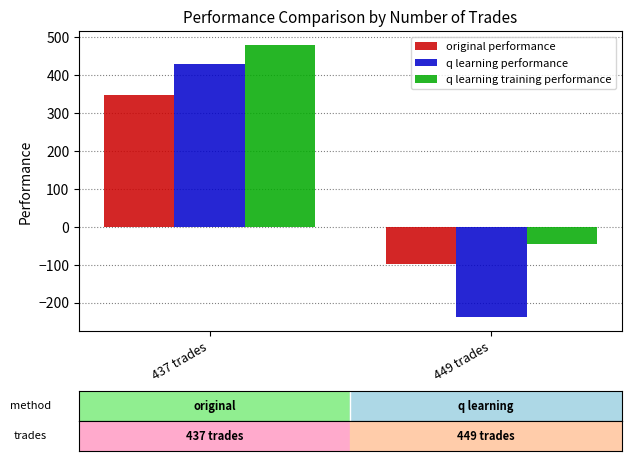

What is the smallest value displayed?

-238.7